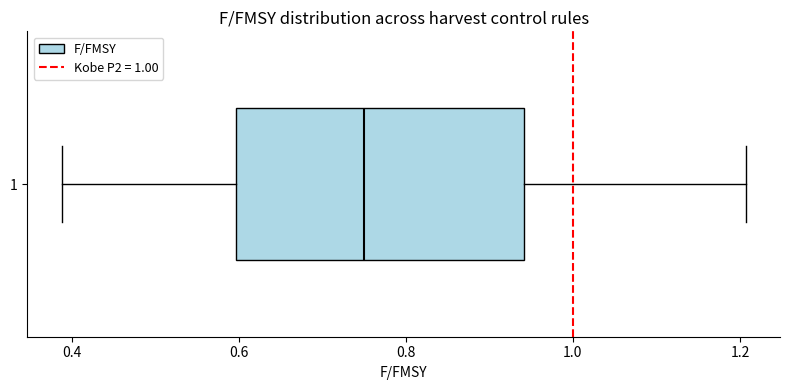

Transcribe this box plot: give where the median line is, the range the box spans, and where the two whiskers end, as read against the x-axis. The values are not printed on the chart, so give them approximately, as read against the axis.

median 0.76, box 0.60 to 0.94, whiskers 0.38 to 1.20